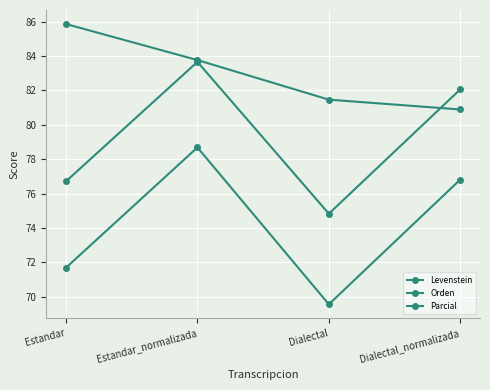

At how many categories does at least one series exceed 69?

4